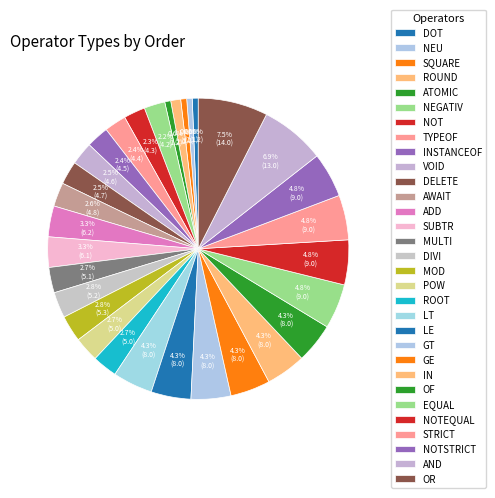

How many segments does this pie chart have?

31